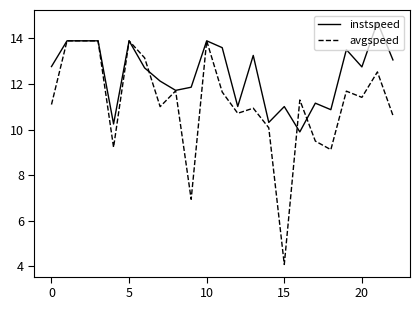

How many lines are shown in the chart?

2